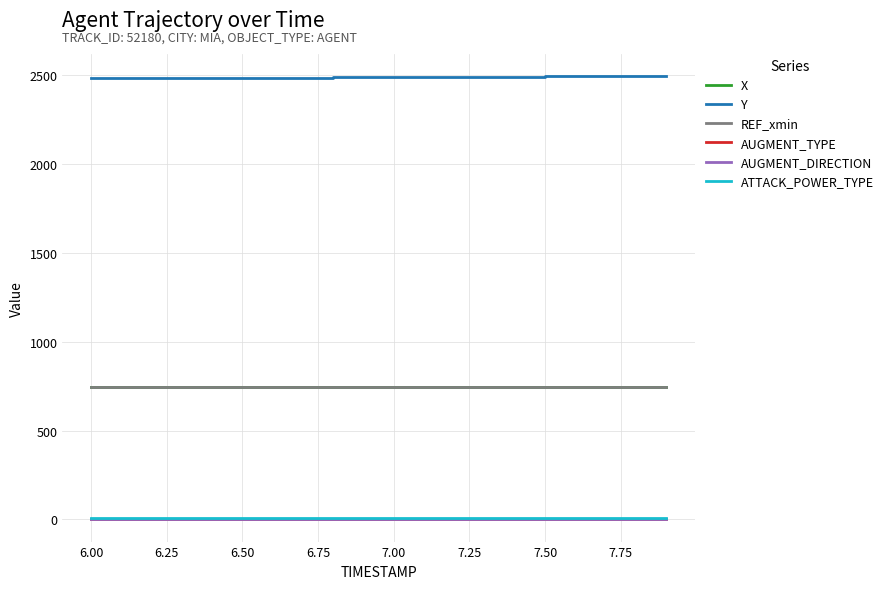

Does the chart display data point markers on the line(s)?

No